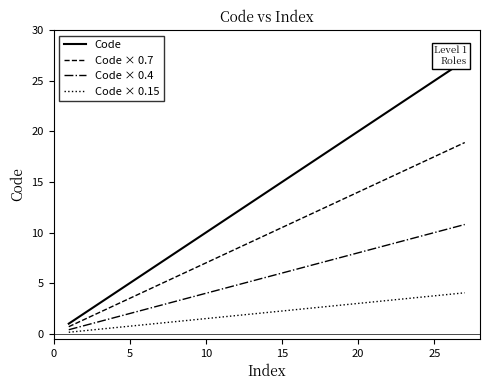

True or false: Code has more than 1 interior local peaks.

False